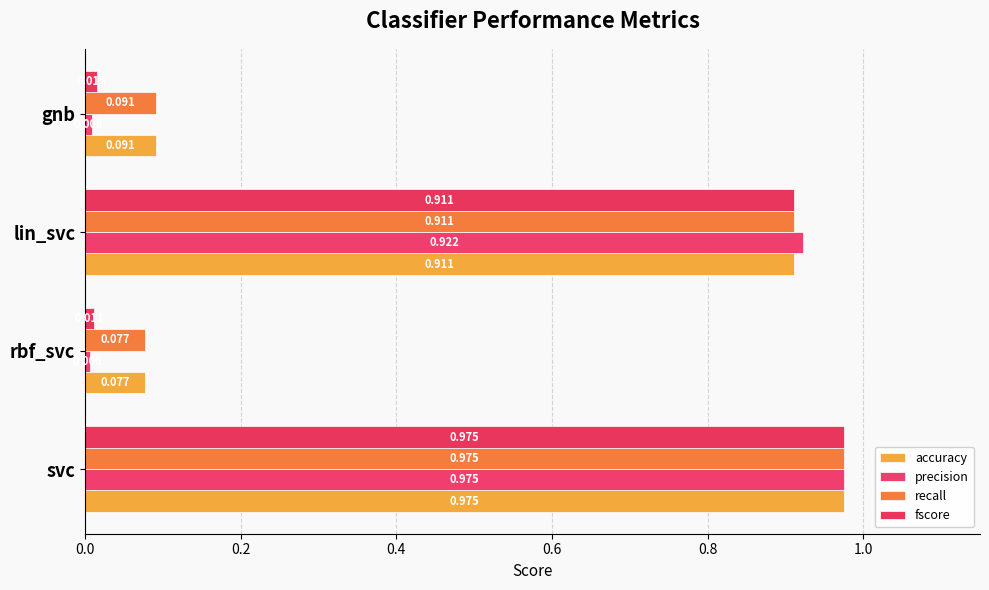

Rank the categories by precision value from lowest to highest.

rbf_svc, gnb, lin_svc, svc